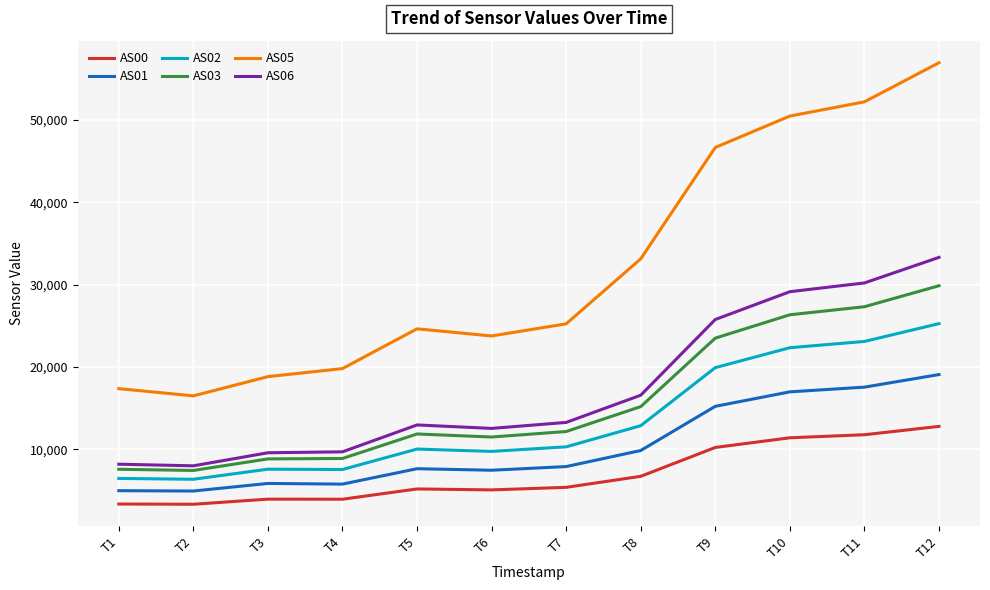

What is the sum of the AS03 values at T7 and T5?

24010